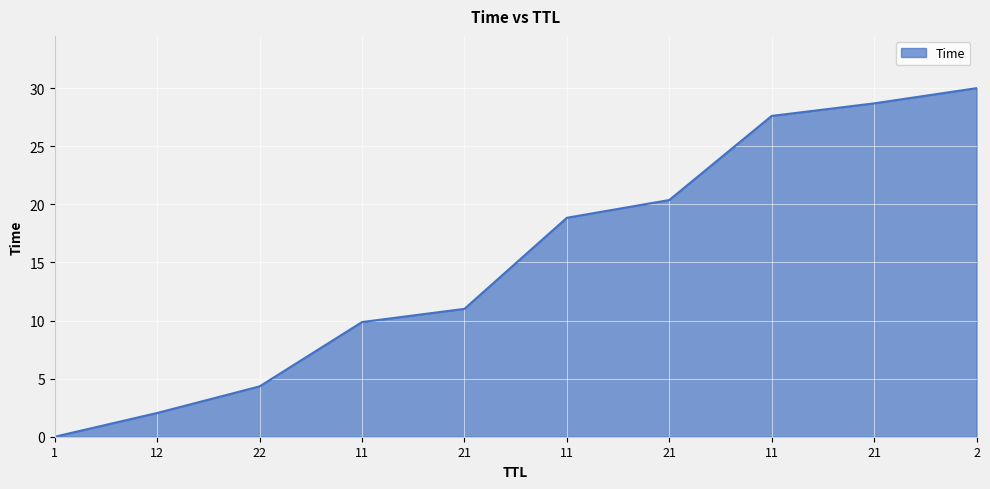

What is the average value?

15.3